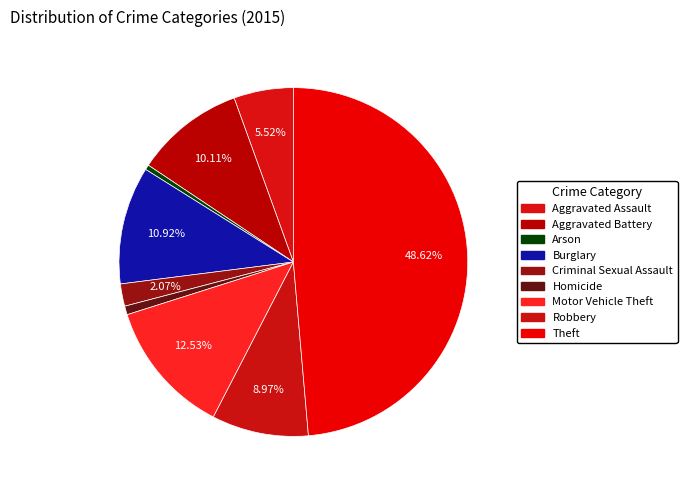

How many slices are in this pie chart?

9